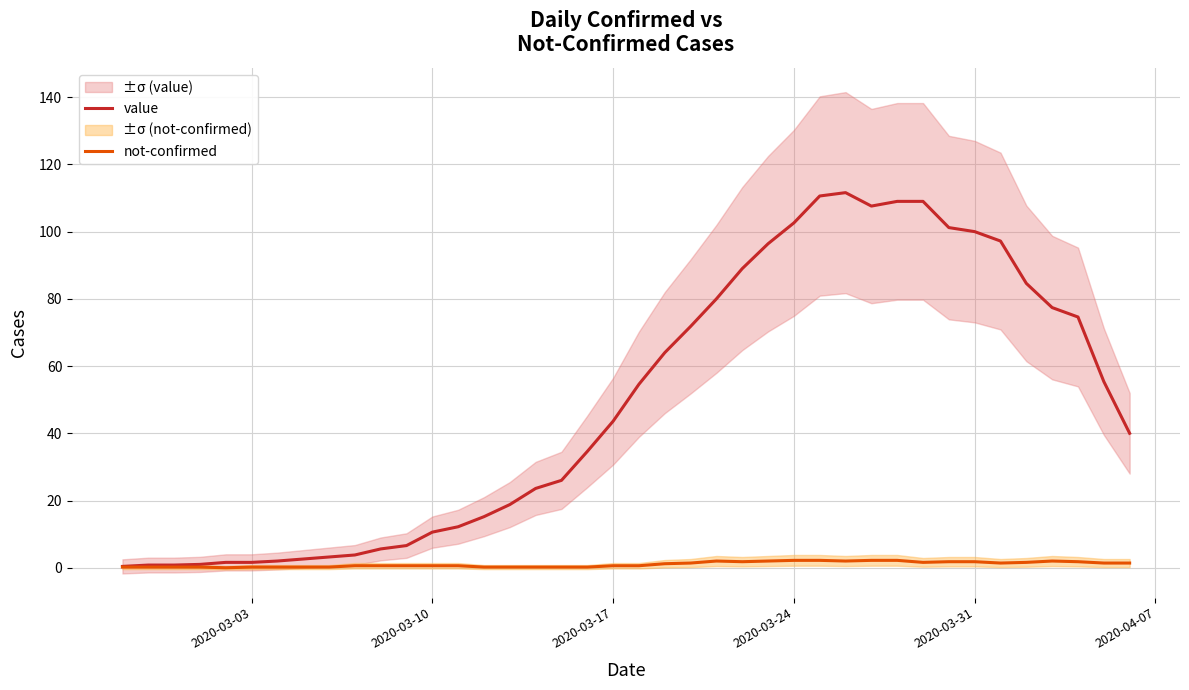

Is this an area chart (filled region under the line)?

No